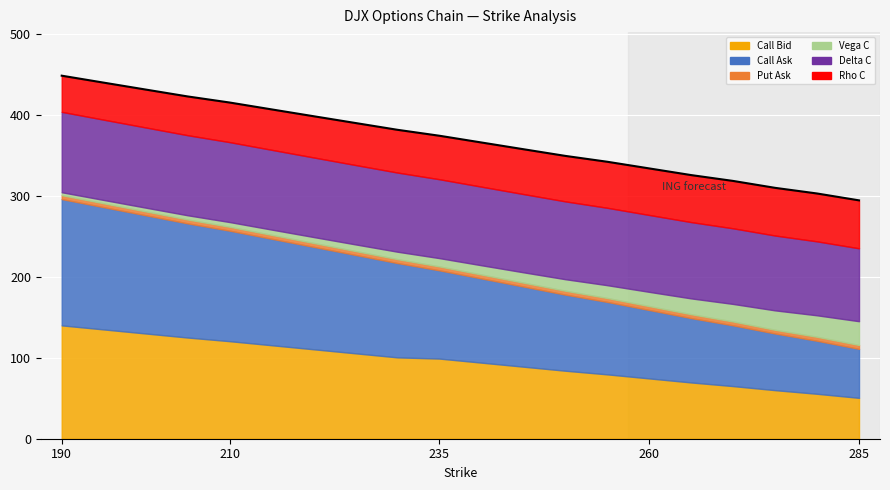

True or false: Rho C and Call Ask cross at least once.

False